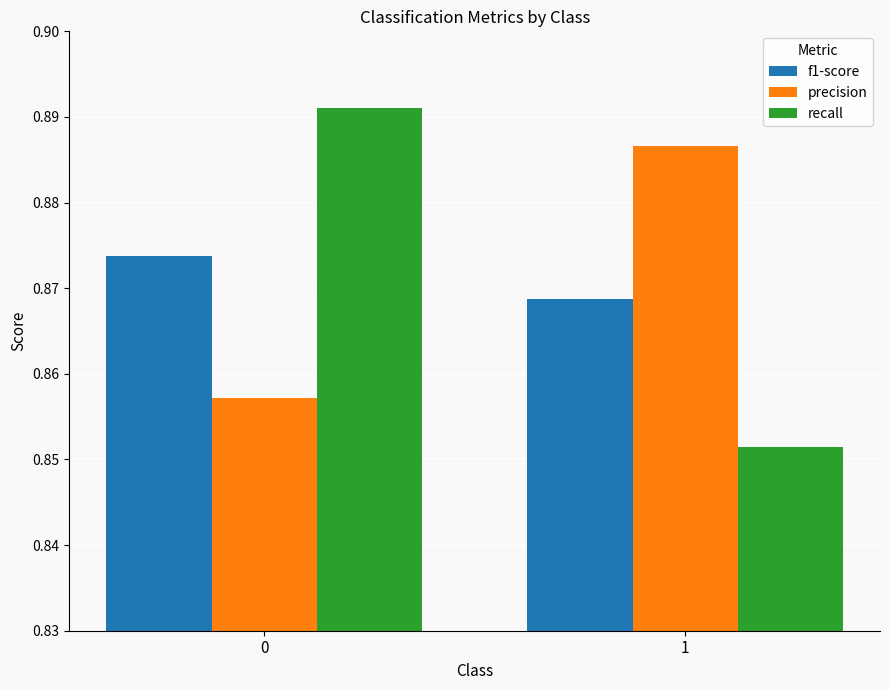

List the series in order of their peak value, highest first.

recall, precision, f1-score